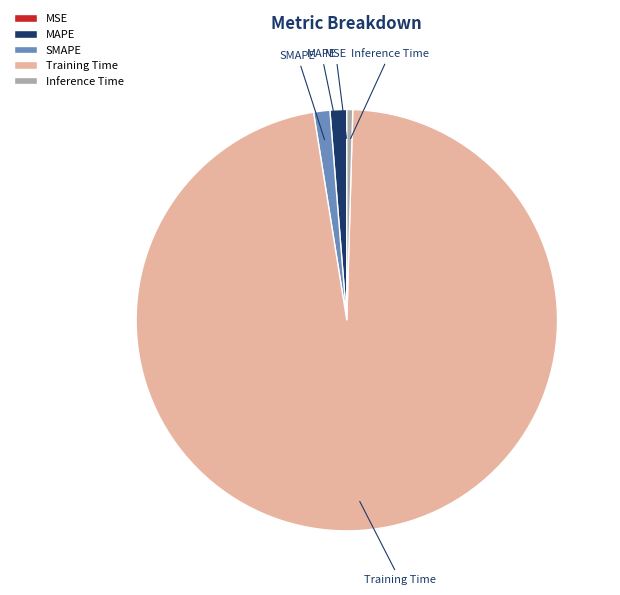

Which category has the biggest portion of the pie?

Training Time